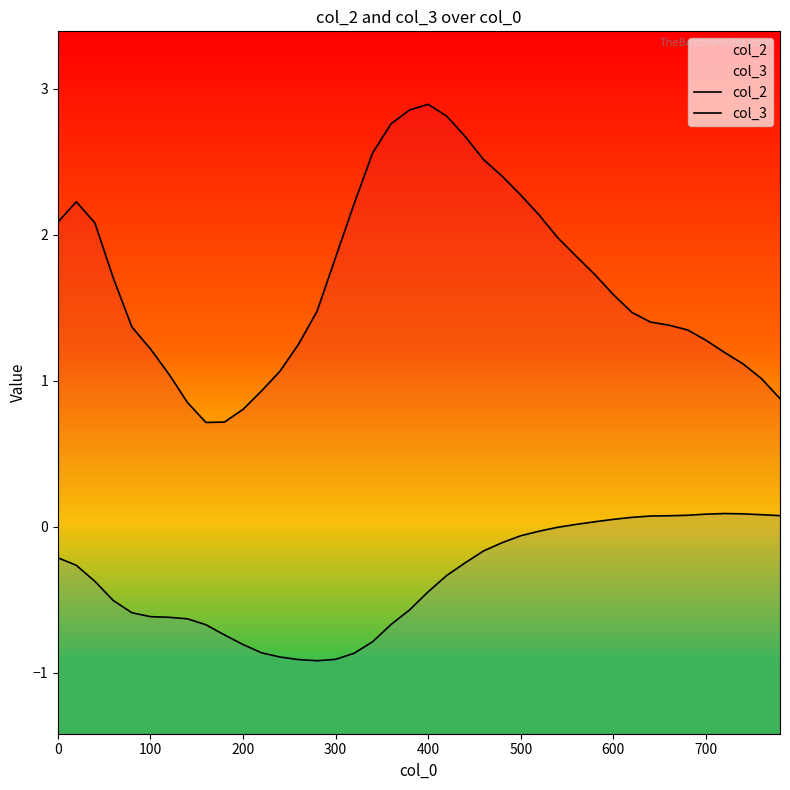

What is the sum of all col_3 values?

-14.0